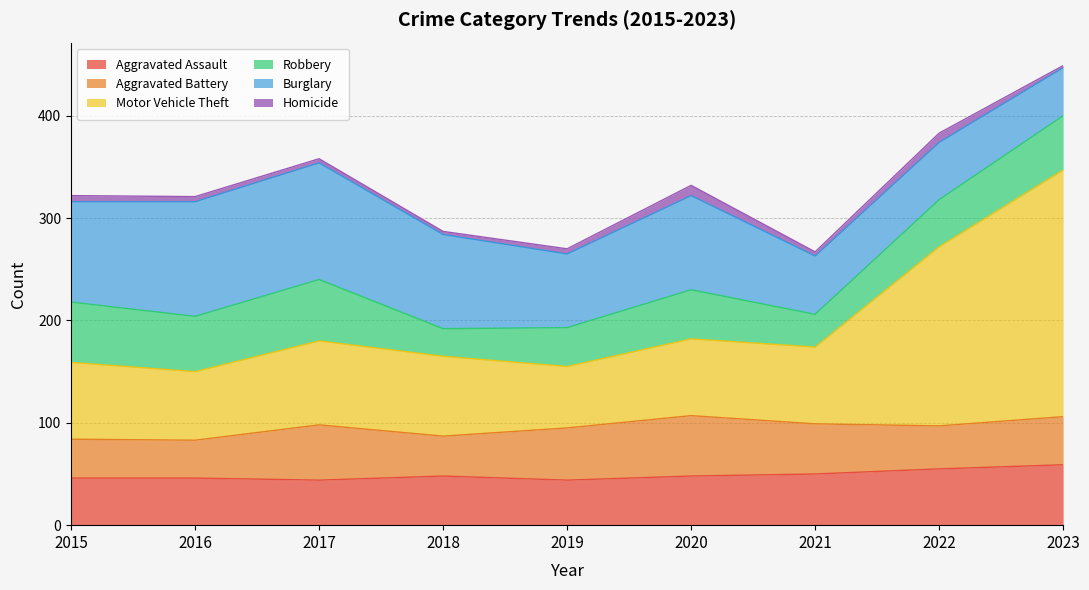

In Motor Vehicle Theft, how many points are higher than both neighbors (excluding endpoints)?

1